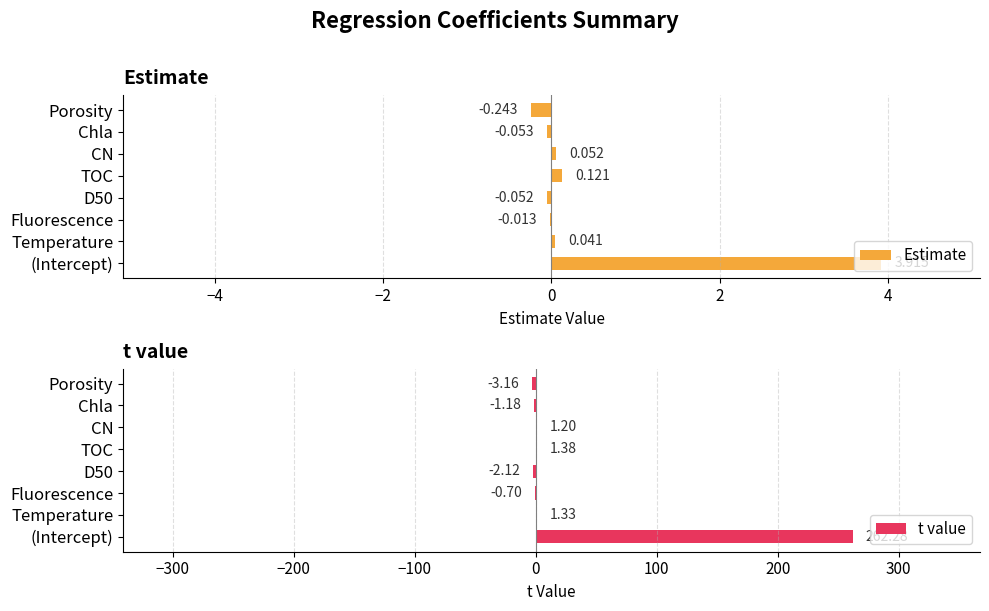

At which label is Estimate closest to 1?

TOC